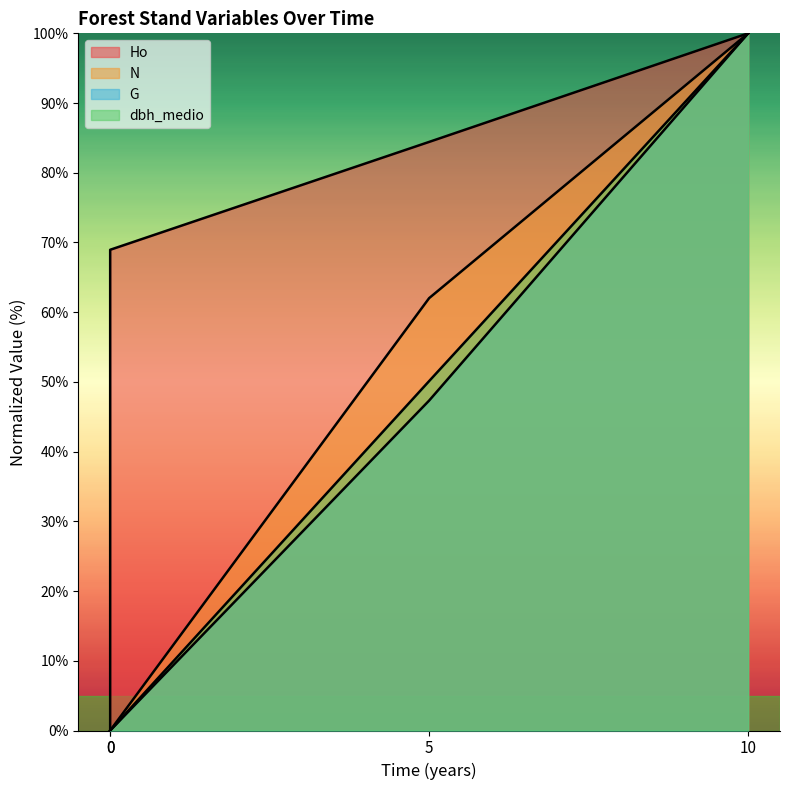

Between 10 and 0, which is larger?

10